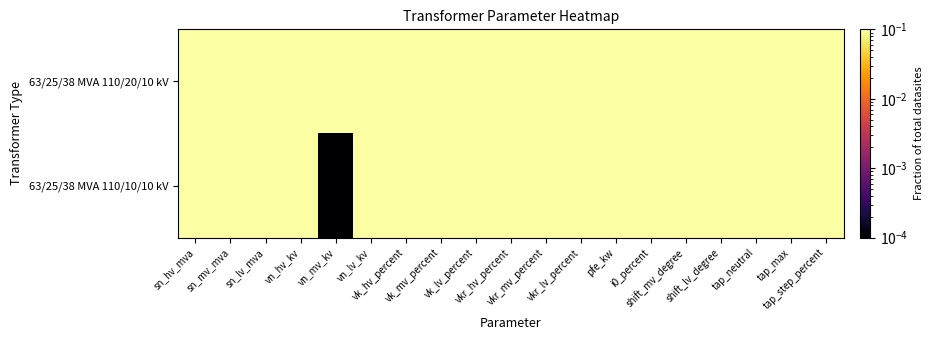

How many categories are shown in the chart?

19